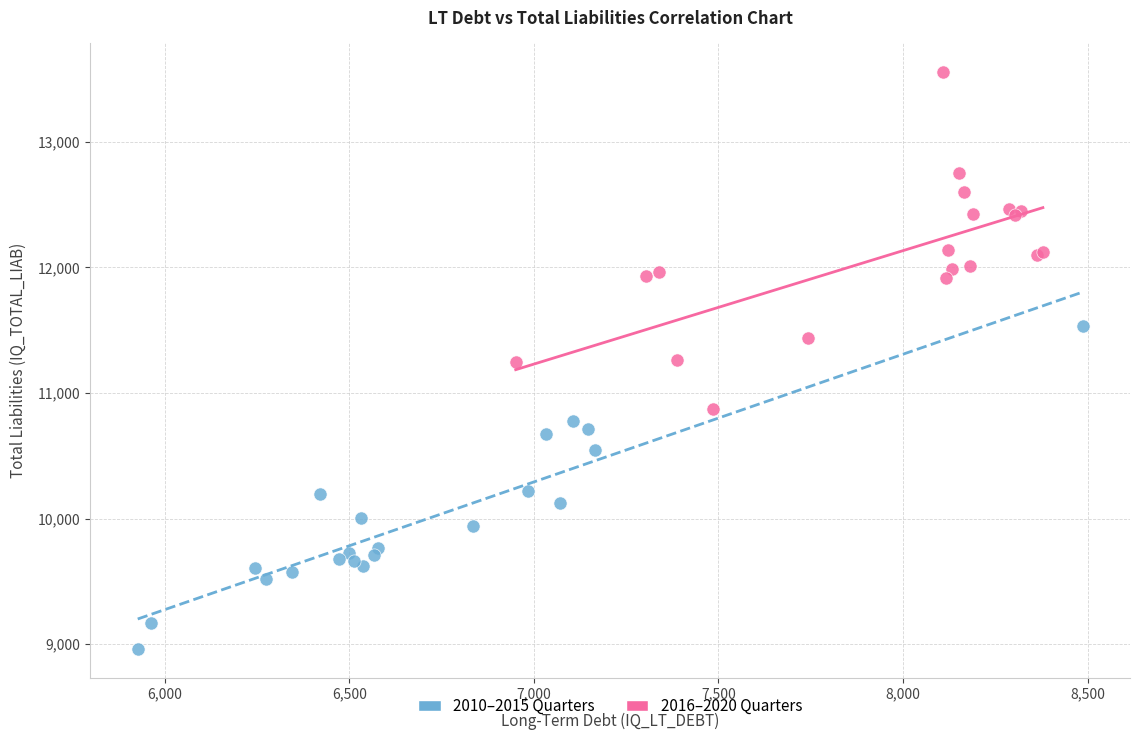

Which series reaches the minimum Y coordinate?

2010–2015 Quarters